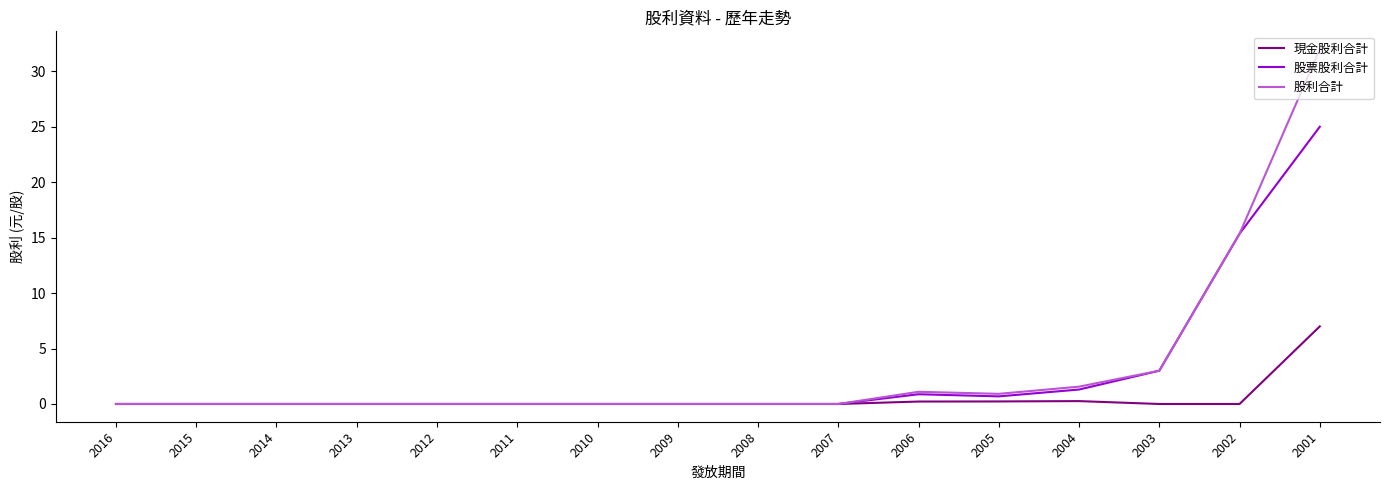

What is the maximum value for 股利合計?

32.0